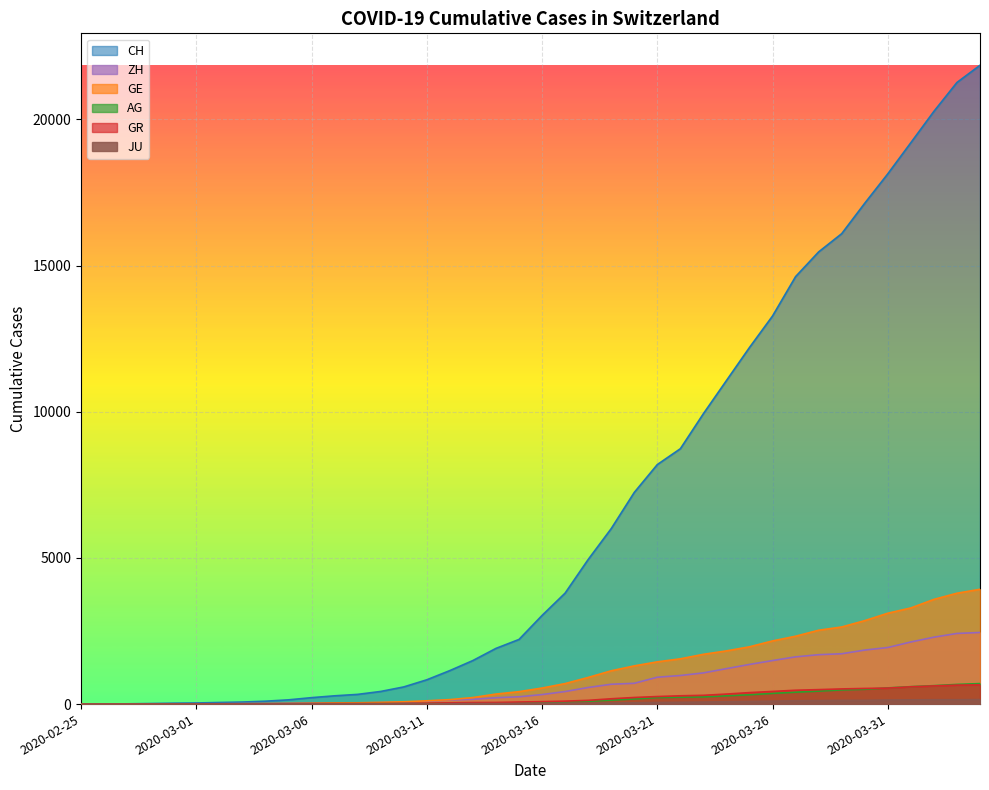

Is the value of GE at 2020-03-09 greater than the value of JU at 2020-02-25?

Yes